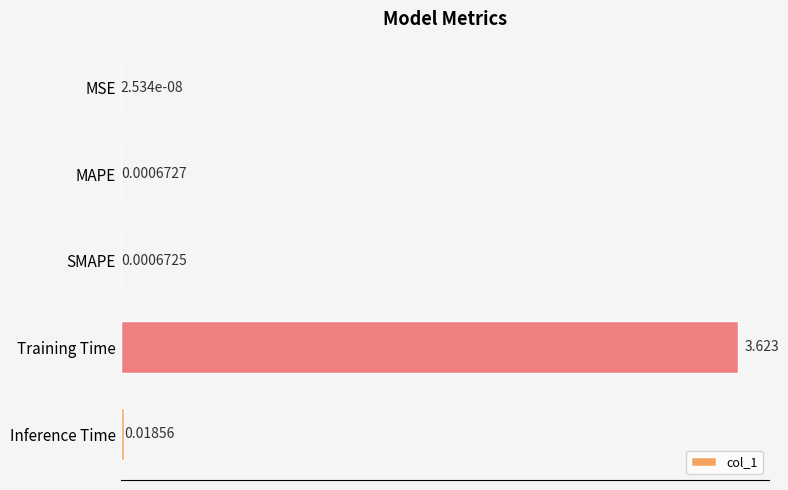

Between MAPE and MSE, which is larger?

MAPE